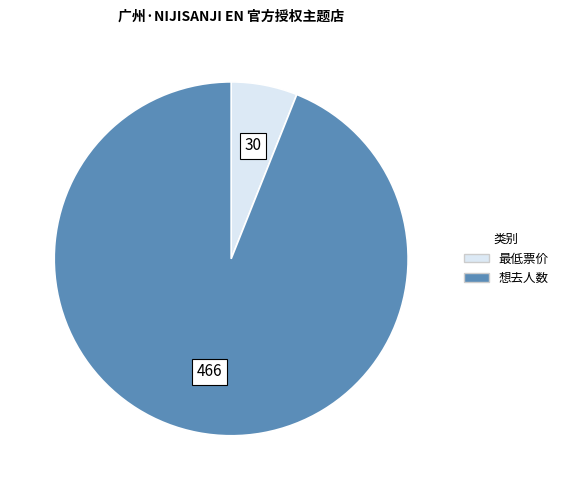

What is the ratio of the value at 想去人数 to the value at 最低票价?

15.5